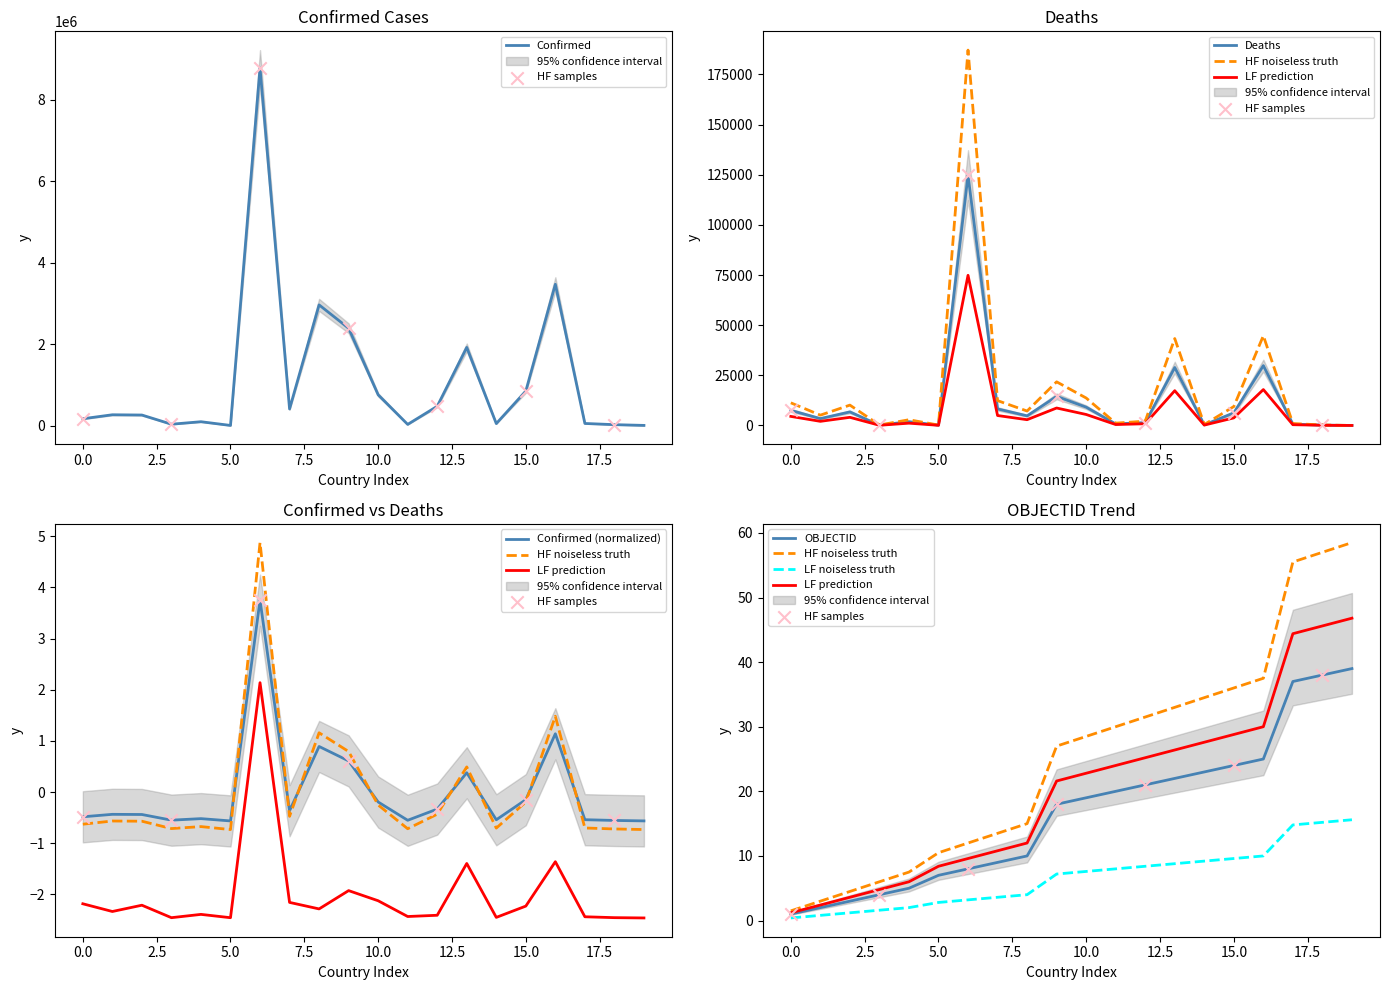

Which series reaches the maximum Y coordinate?

Confirmed